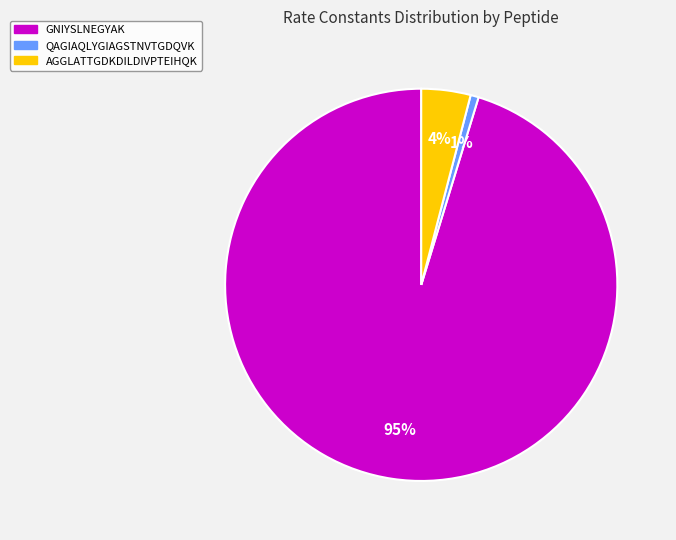

Is there a majority slice in this chart?

Yes